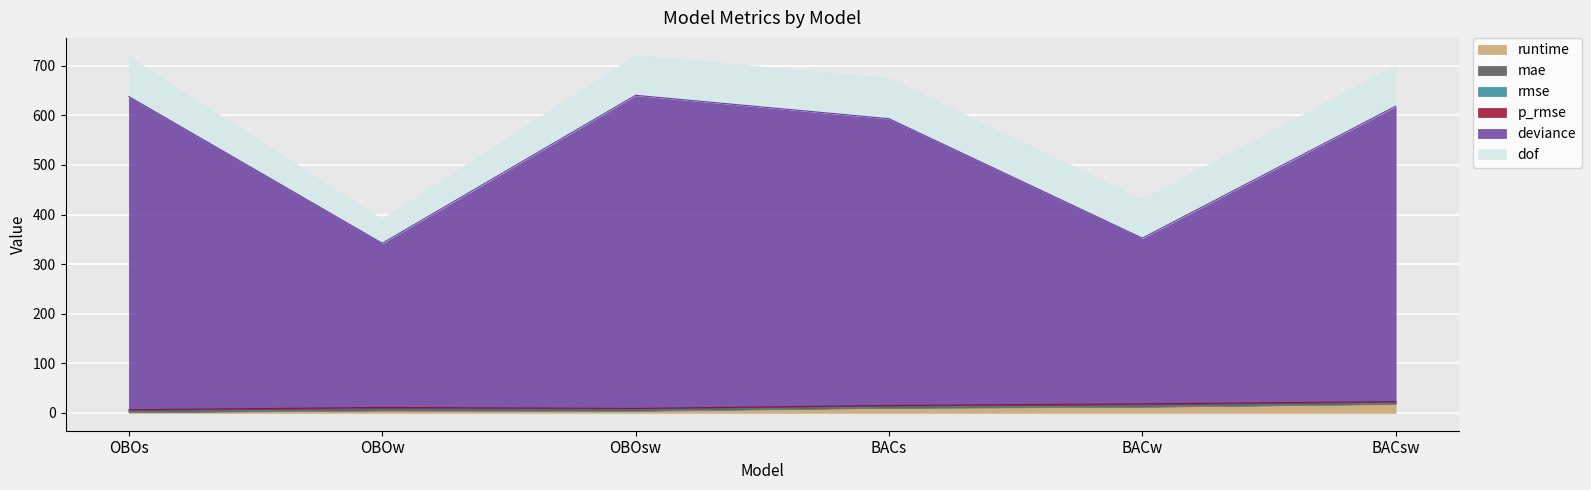

How many interior local valleys does the deviance series have?

2